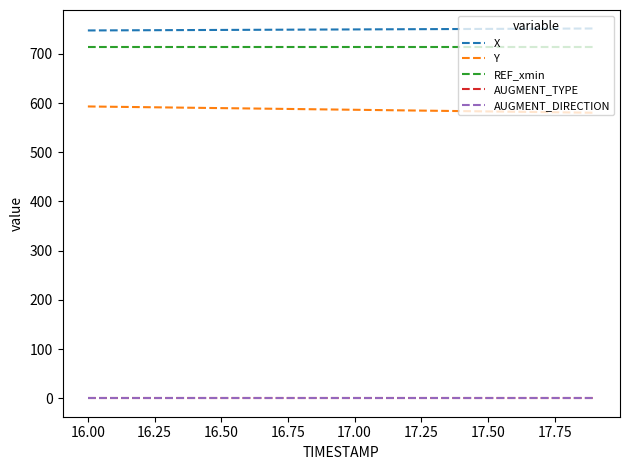

True or false: REF_xmin and Y cross at least once.

False